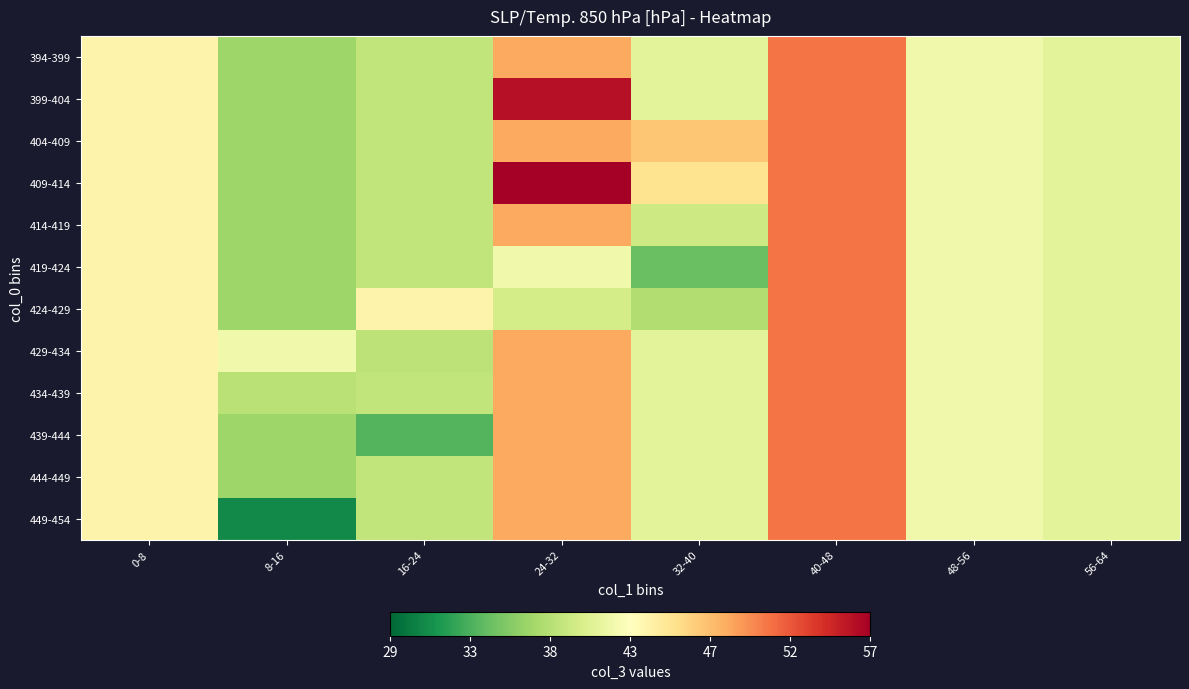

At which category is the sum across all series the highest?

40-48